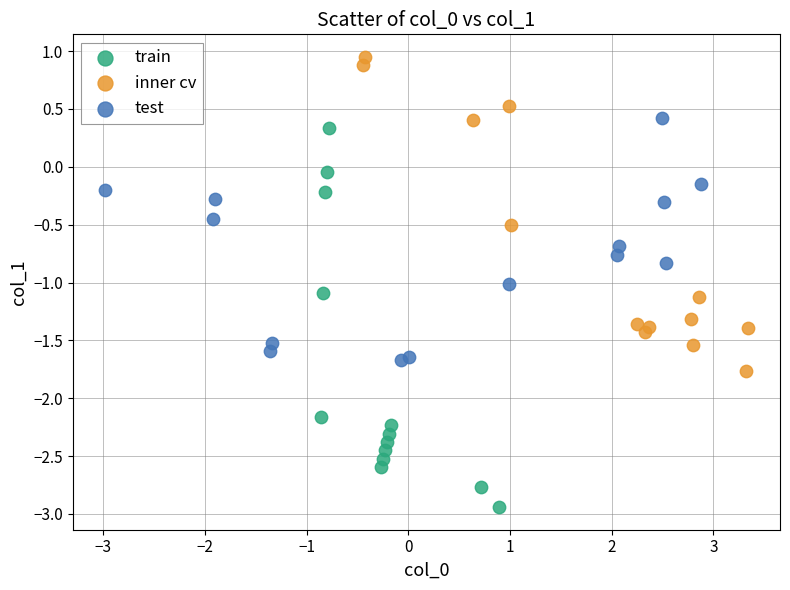

Which series reaches the minimum Y coordinate?

train